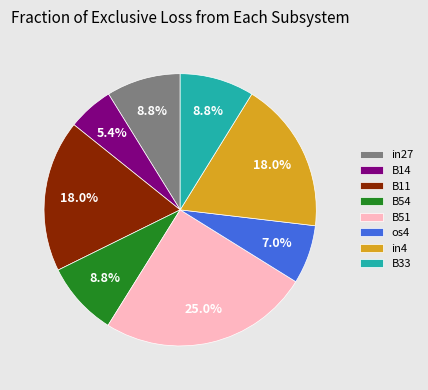

Does B54 account for over 50% of the chart?

No